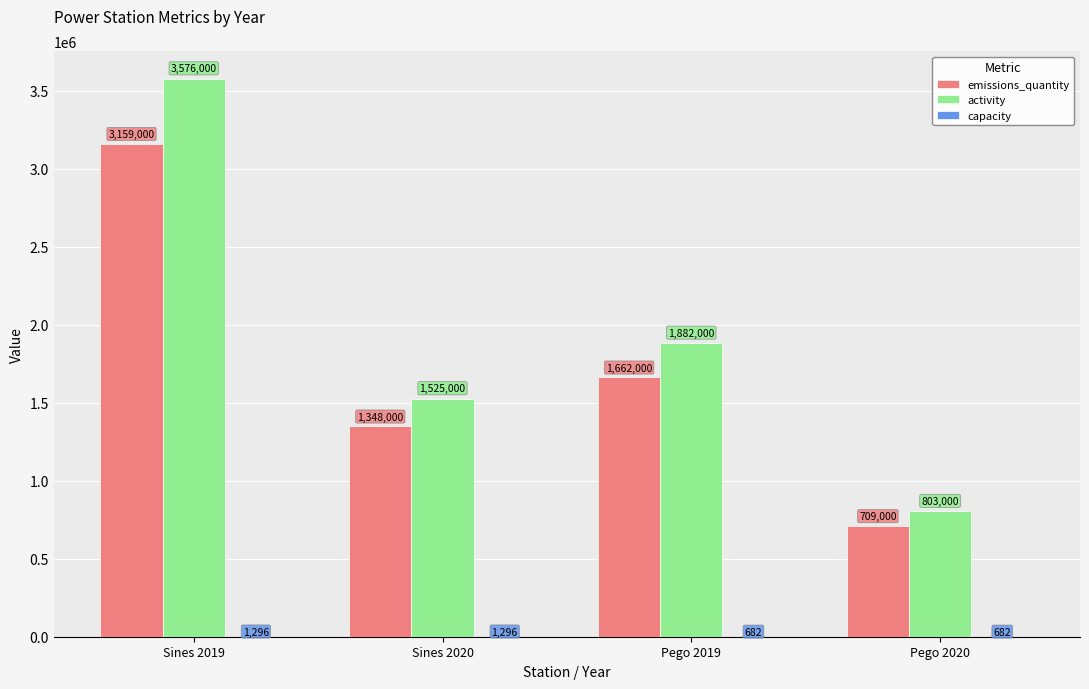

How many emissions_quantity values are between 1348000 and 3159000?

3